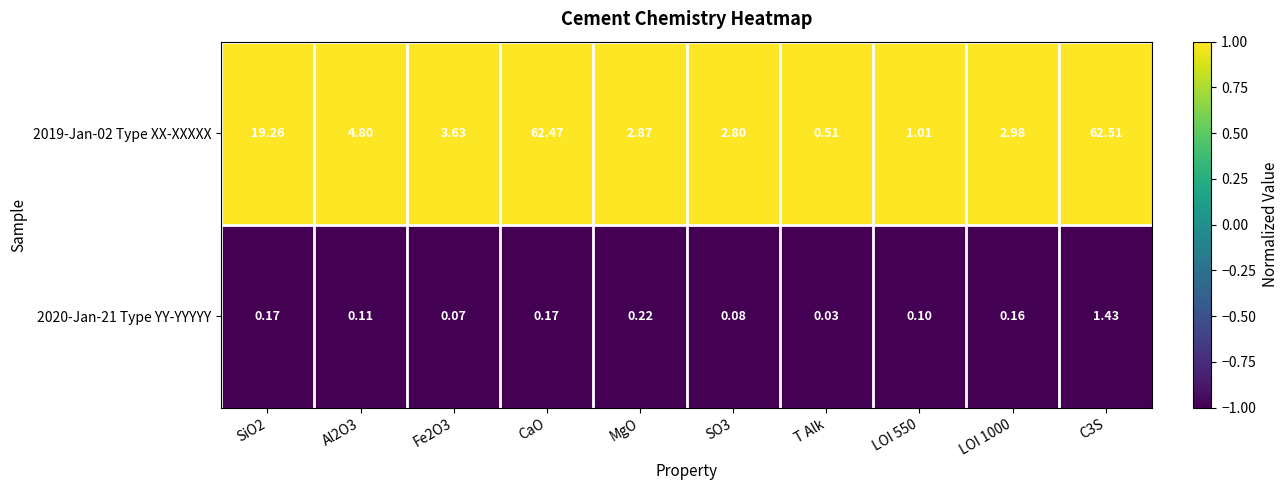

Between T Alk and LOI 550, which series saw the biggest shift?

2019-Jan-02 Type XX-XXXXX